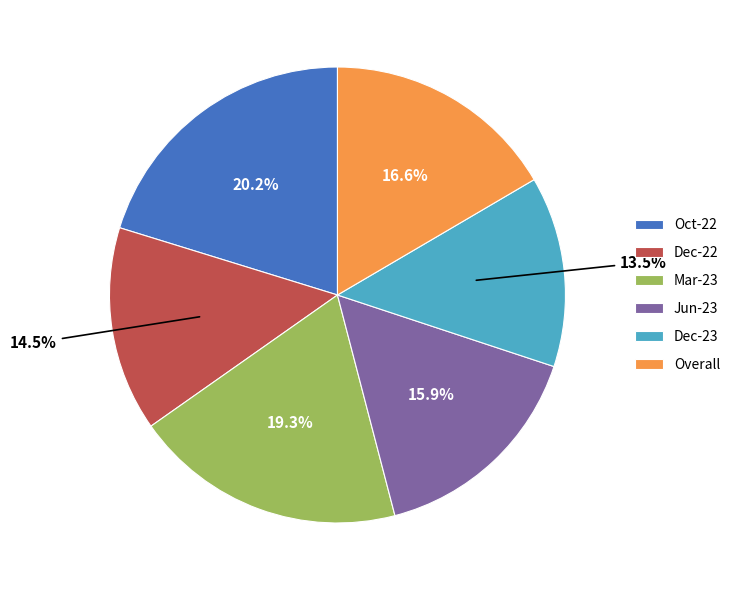

To the nearest percent, what is the combined percentage of Dec-23 and Overall?

30%